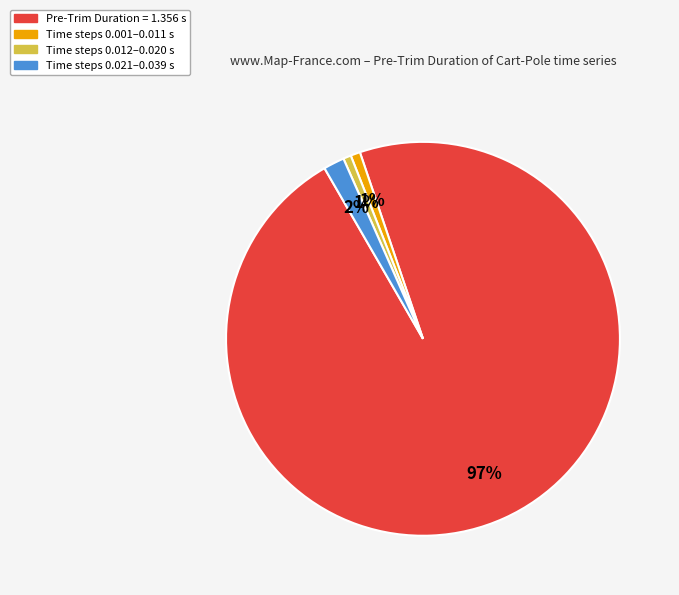

How many slices are in this pie chart?

4